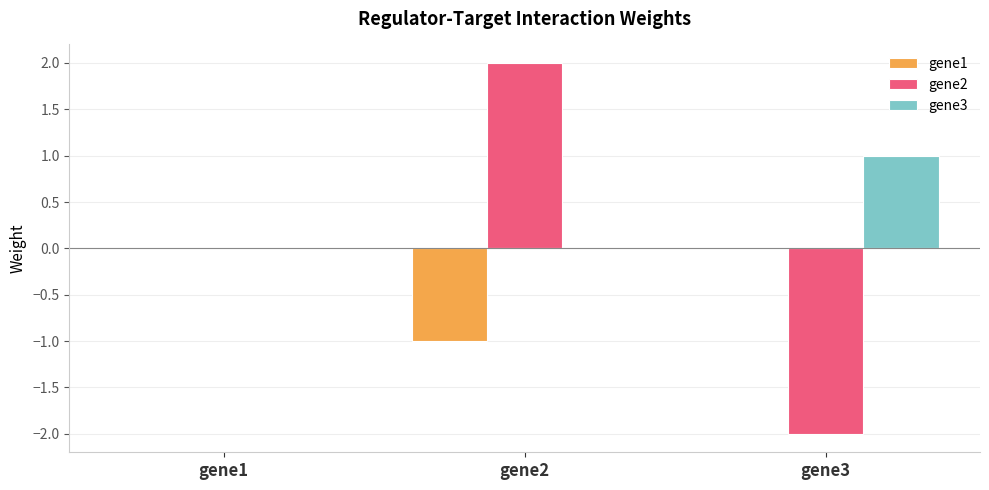

Which series changed the most between gene1 and gene2?

gene2